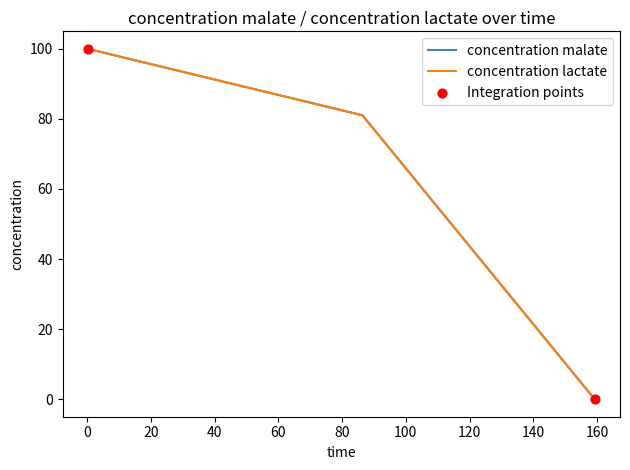

Is this an area chart (filled region under the line)?

No